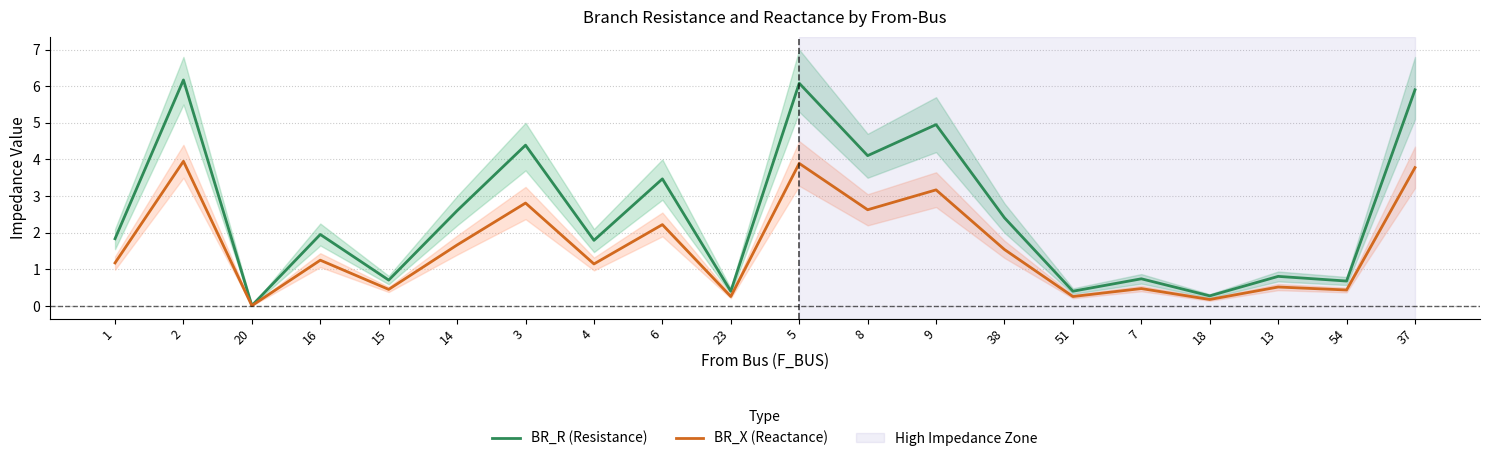

Reading left to right, what are all the values shown in this chart?

BR_R (Resistance): 1=1.8	2=6.2	20=0.0	16=2.0	15=0.7	14=2.6	3=4.4	4=1.8	6=3.5	23=0.4	5=6.1	8=4.1	9=5.0	38=2.4	51=0.4	7=0.7	18=0.3	13=0.8	54=0.7	37=5.9
BR_X (Reactance): 1=1.2	2=3.9	20=0.0	16=1.2	15=0.5	14=1.7	3=2.8	4=1.1	6=2.2	23=0.3	5=3.9	8=2.6	9=3.2	38=1.5	51=0.3	7=0.5	18=0.2	13=0.5	54=0.4	37=3.8